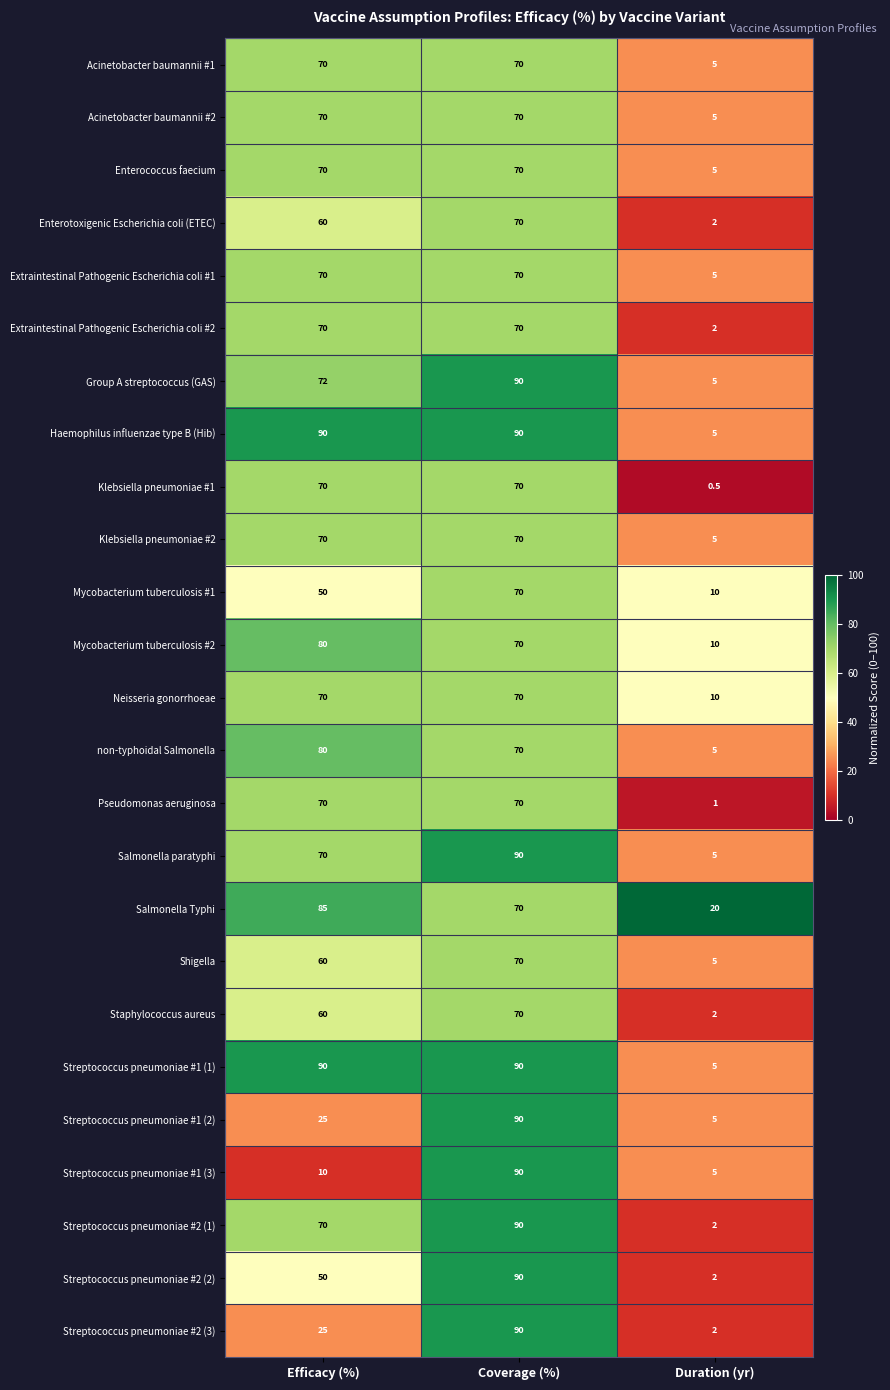

The value of Streptococcus pneumoniae #2 (3) at Efficacy (%) is 7.0. True or false?

False